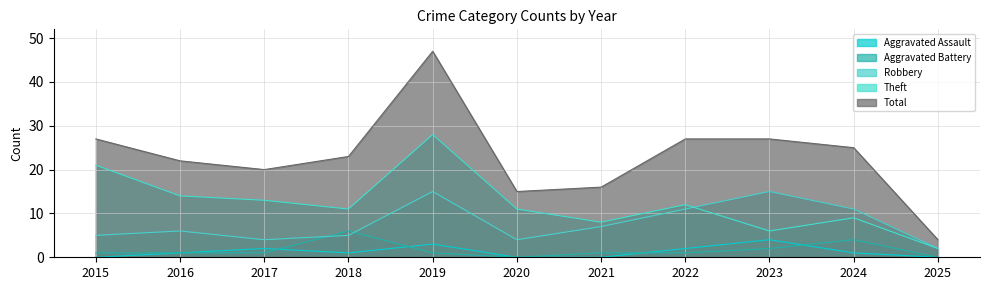

What value does the Robbery series have at 2019?

15